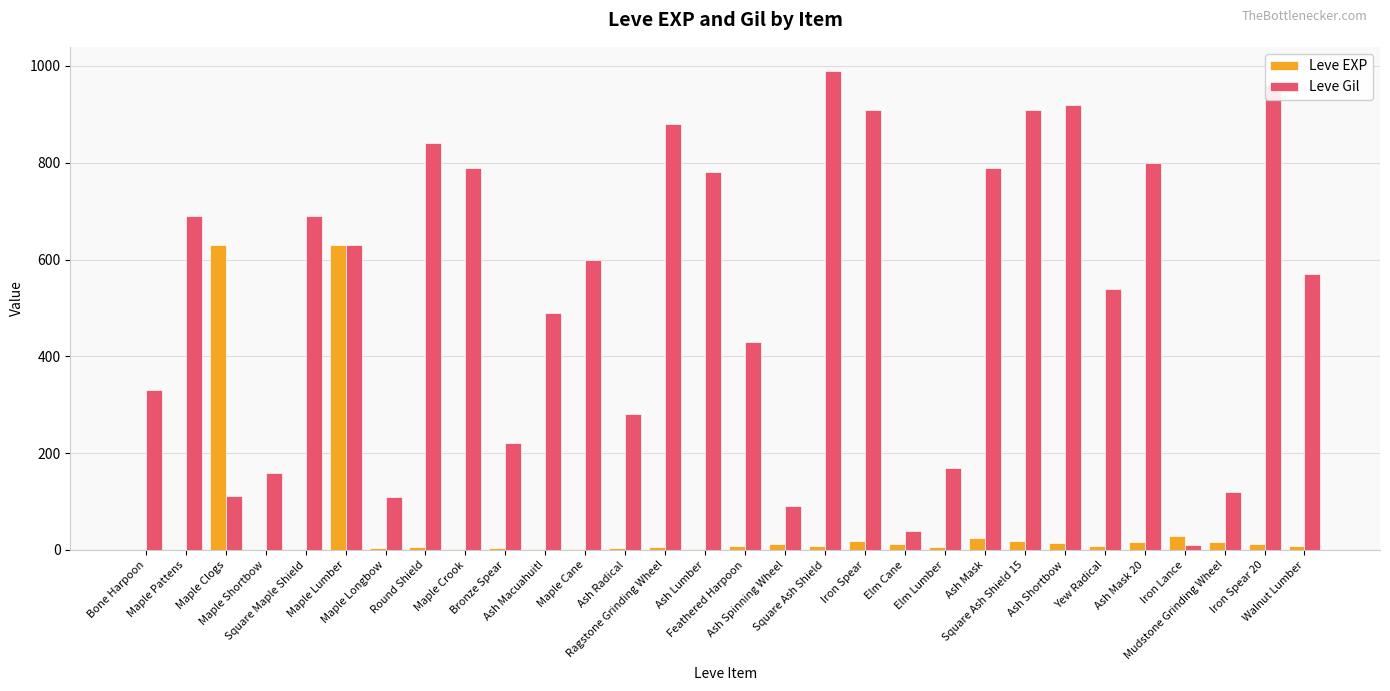

What is the maximum value for Leve Gil?

990